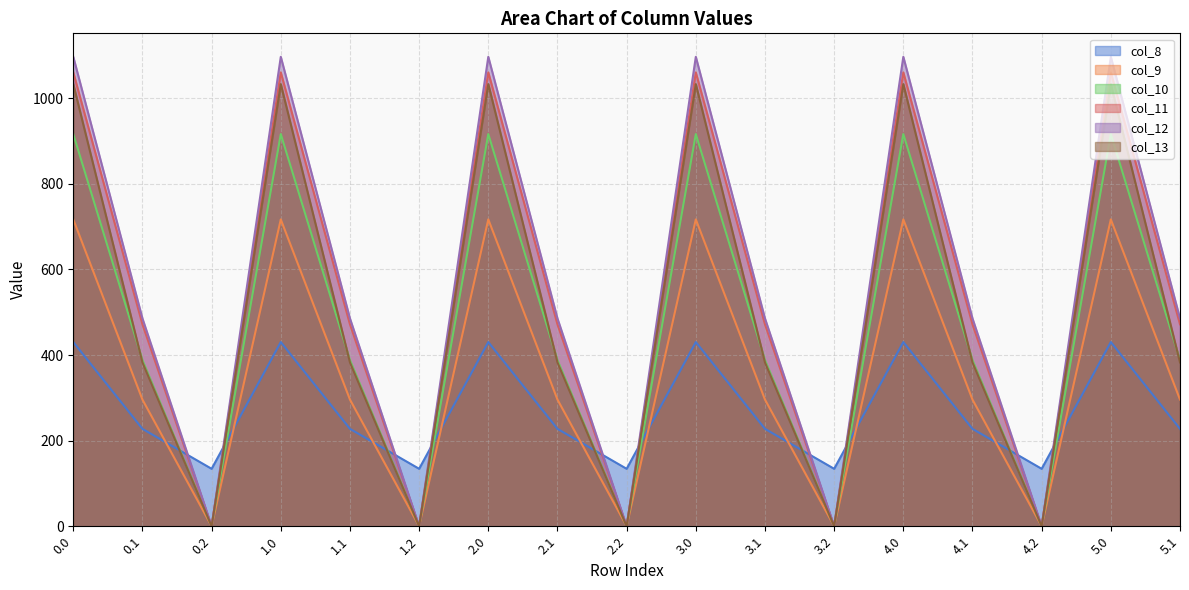

Reading left to right, transcribe all the data shown in this chart.

col_8: 0.0=430.3	0.1=227.5	0.2=134.2	1.0=430.3	1.1=227.5	1.2=134.2	2.0=430.3	2.1=227.5	2.2=134.2	3.0=430.3	3.1=227.5	3.2=134.2	4.0=430.3	4.1=227.5	4.2=134.2	5.0=430.3	5.1=227.5
col_9: 0.0=716.9	0.1=295.9	0.2=0.0	1.0=716.9	1.1=295.9	1.2=0.0	2.0=716.9	2.1=295.9	2.2=0.0	3.0=716.9	3.1=295.9	3.2=0.0	4.0=716.9	4.1=295.9	4.2=0.0	5.0=716.9	5.1=295.9
col_10: 0.0=916.2	0.1=388.1	0.2=0.0	1.0=916.2	1.1=388.1	1.2=0.0	2.0=916.2	2.1=388.1	2.2=0.0	3.0=916.2	3.1=388.1	3.2=0.0	4.0=916.2	4.1=388.1	4.2=0.0	5.0=916.2	5.1=388.1
col_11: 0.0=1060.3	0.1=471.7	0.2=0.0	1.0=1060.3	1.1=471.7	1.2=0.0	2.0=1060.3	2.1=471.7	2.2=0.0	3.0=1060.3	3.1=471.7	3.2=0.0	4.0=1060.3	4.1=471.7	4.2=0.0	5.0=1060.3	5.1=471.7
col_12: 0.0=1096.7	0.1=485.4	0.2=0.0	1.0=1096.7	1.1=485.4	1.2=0.0	2.0=1096.7	2.1=485.4	2.2=0.0	3.0=1096.7	3.1=485.4	3.2=0.0	4.0=1096.7	4.1=485.4	4.2=0.0	5.0=1096.7	5.1=485.4
col_13: 0.0=1032.9	0.1=382.7	0.2=0.0	1.0=1032.9	1.1=382.7	1.2=0.0	2.0=1032.9	2.1=382.7	2.2=0.0	3.0=1032.9	3.1=382.7	3.2=0.0	4.0=1032.9	4.1=382.7	4.2=0.0	5.0=1032.9	5.1=382.7